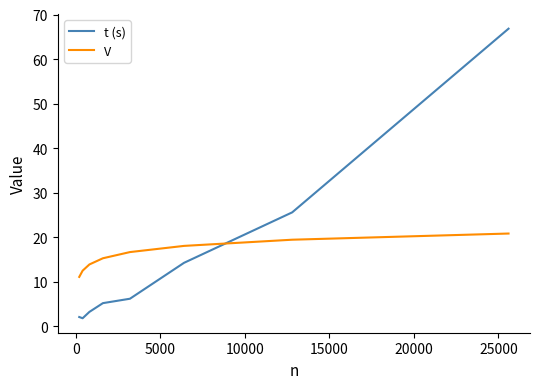

How many distinct data groups are displayed?

2